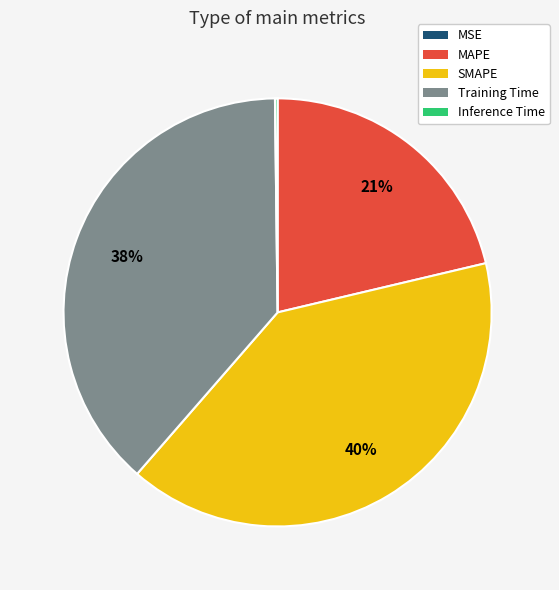

Do SMAPE and Training Time together represent more than half of the pie?

Yes